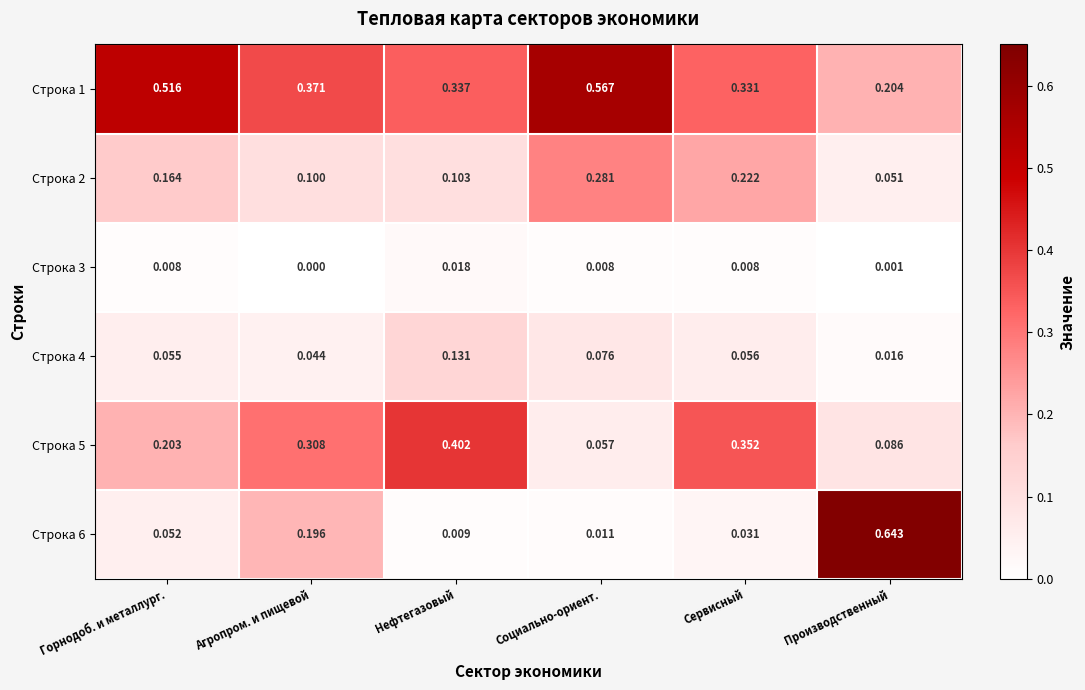

Which label corresponds to the smallest value in the chart?

Агропром. и пищевой